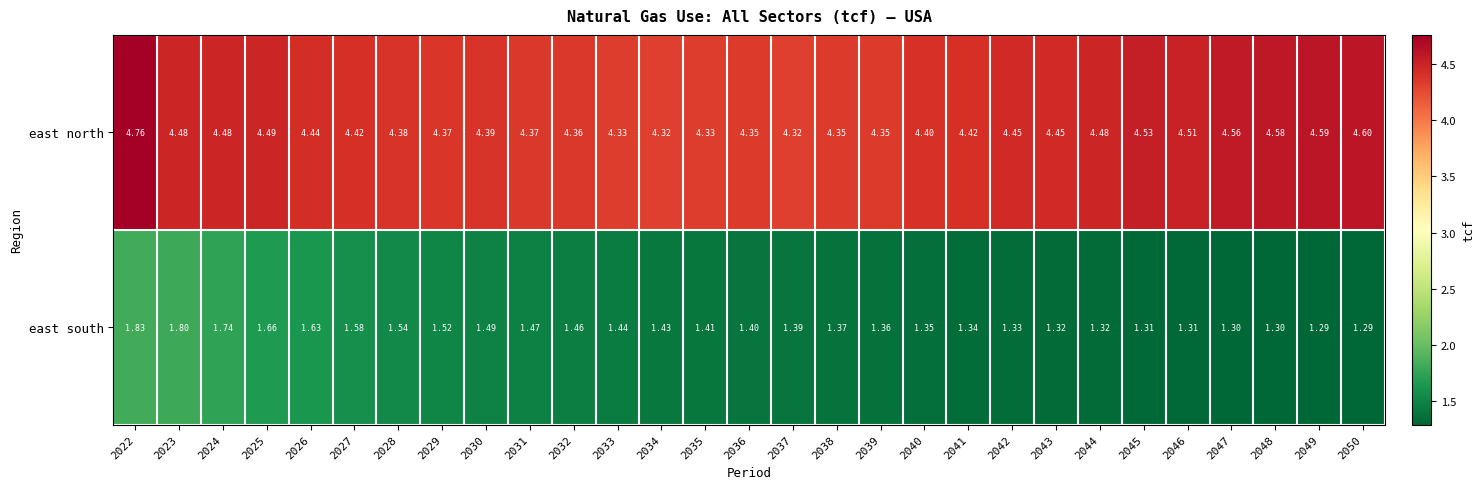

Which series has the largest total across all categories?

east north